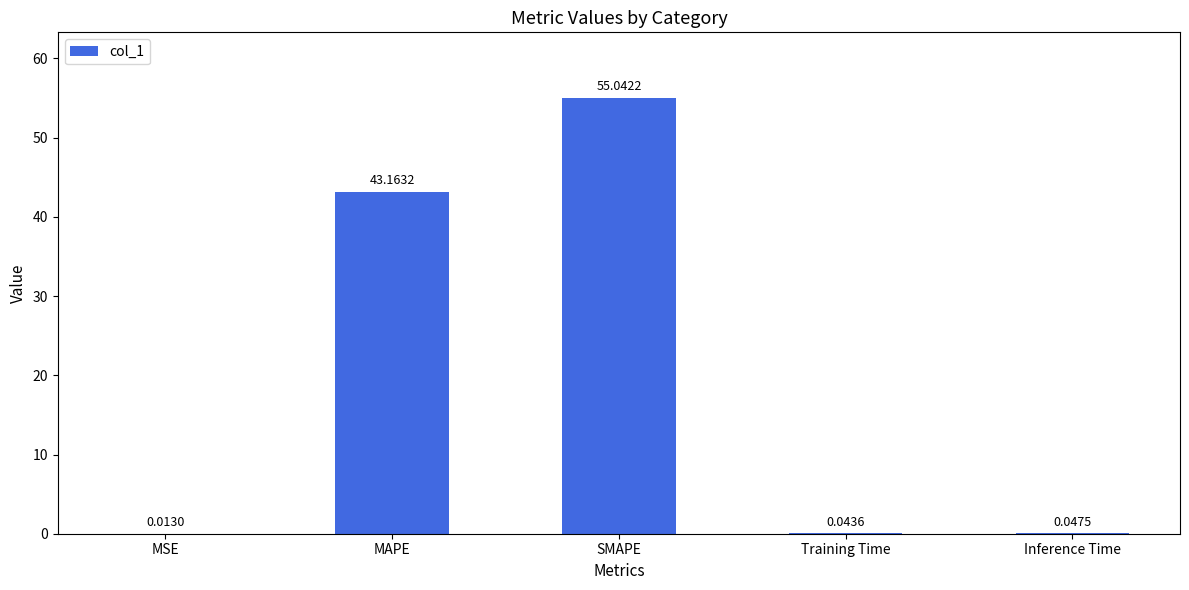

Is it true that the value at SMAPE is 55.0?

True